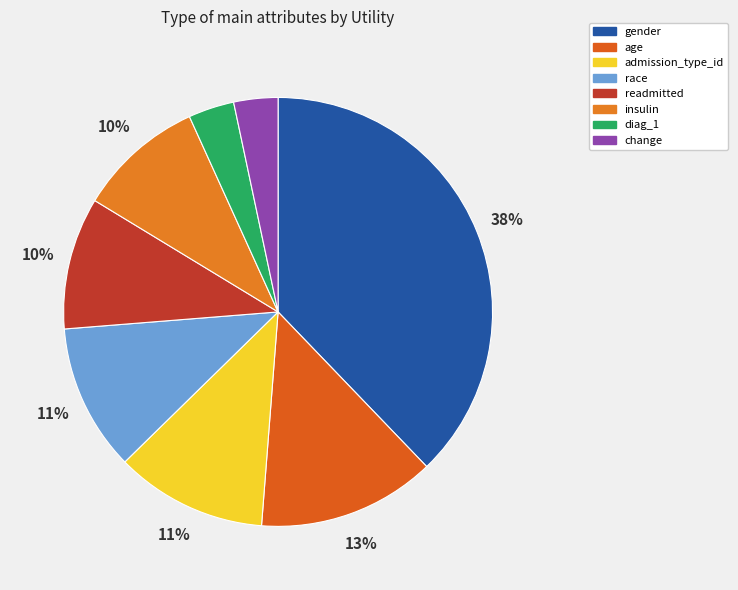

What percentage is the admission_type_id slice, to the nearest percent?

11%